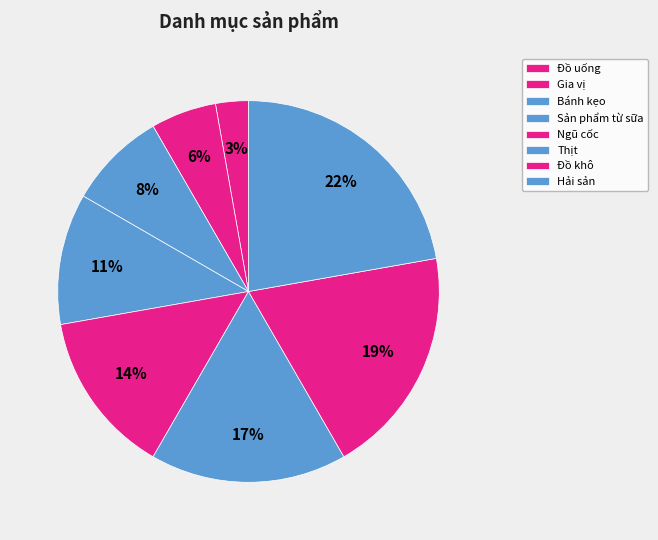

How many segments does this pie chart have?

8